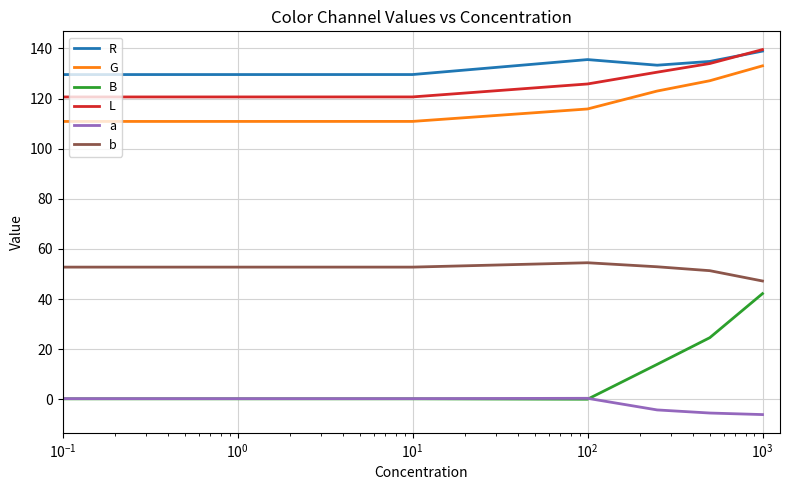

What is the minimum value shown in the chart?

-6.0